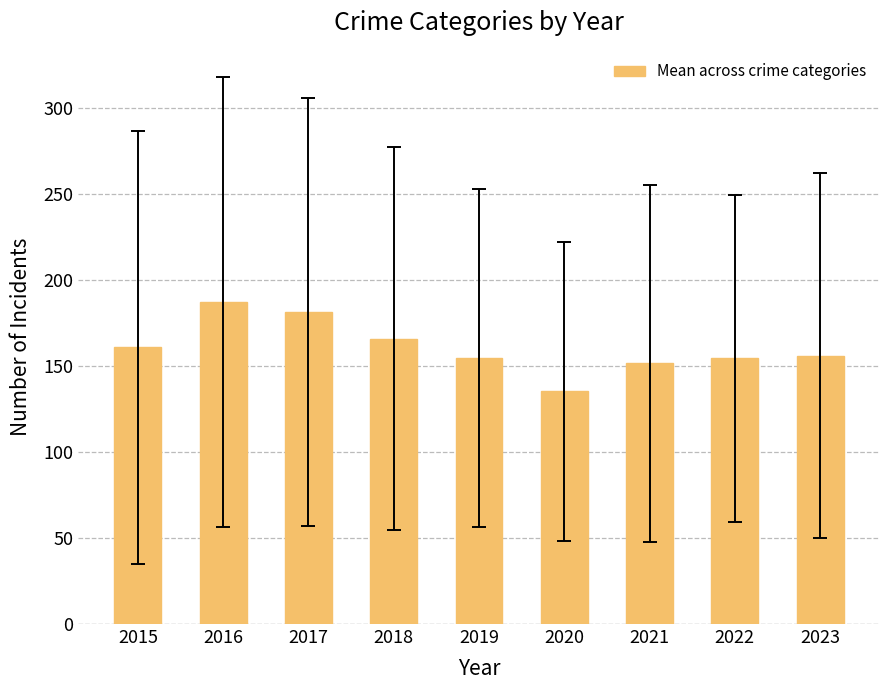

At which category does the chart reach its peak across all series?

2016